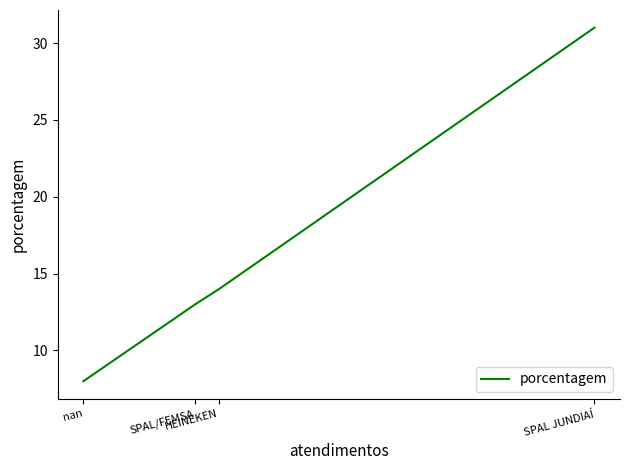

True or false: the data has more than 1 interior local peaks.

False